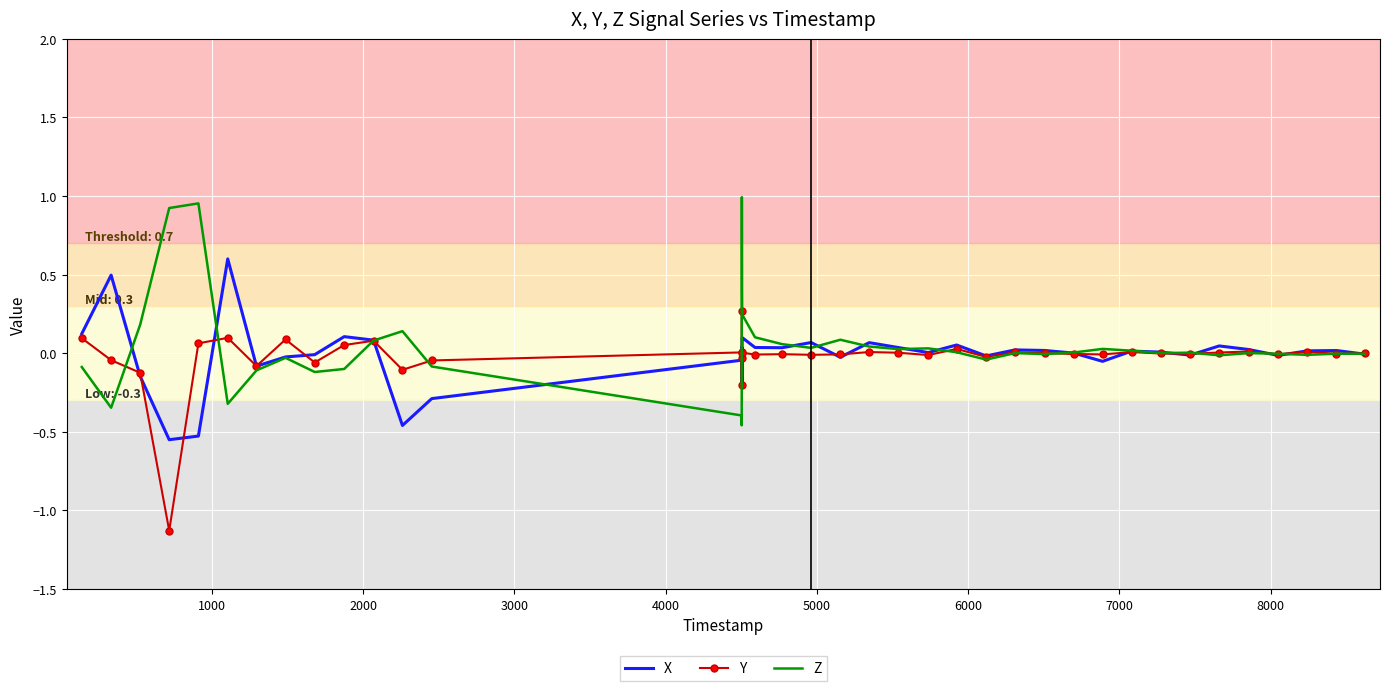

What is the minimum value shown in the chart?

-1.1